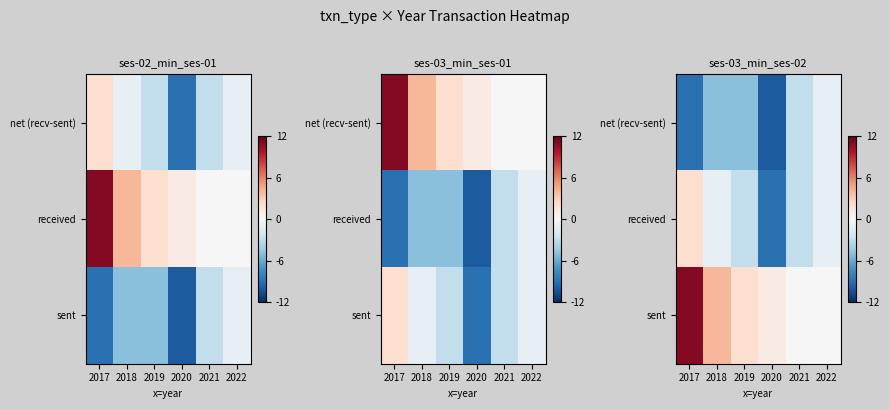

Rank the series by their maximum value, from lowest to highest.

net (recv-sent), received, sent